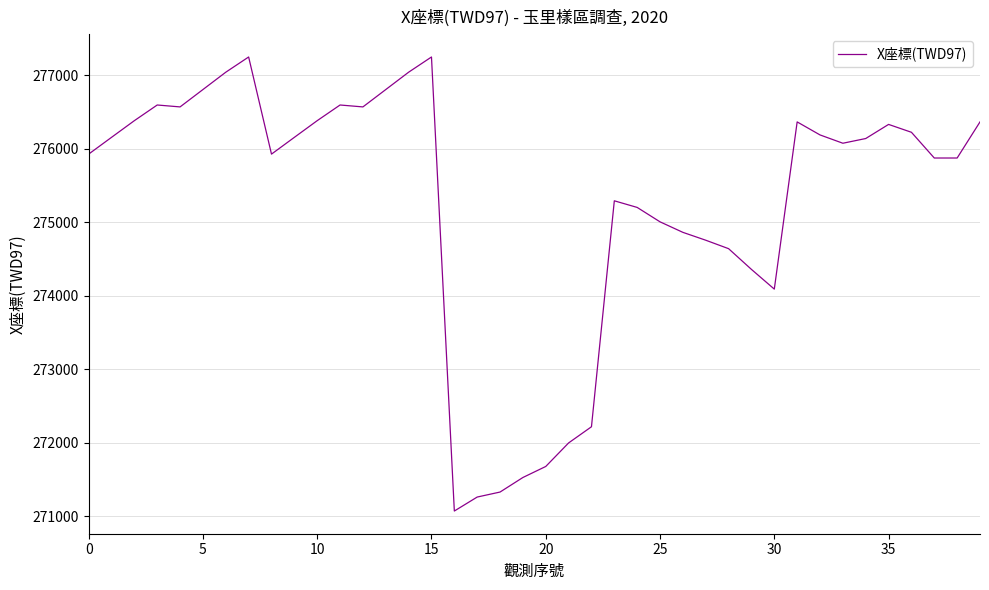

What is the minimum value shown in the chart?

271073